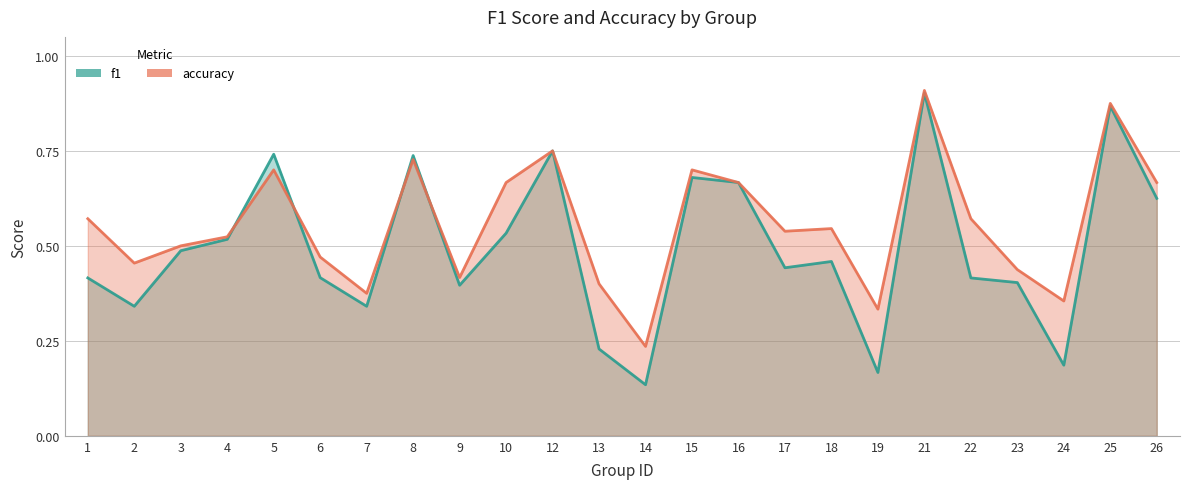

Where is the first local minimum for accuracy?

2